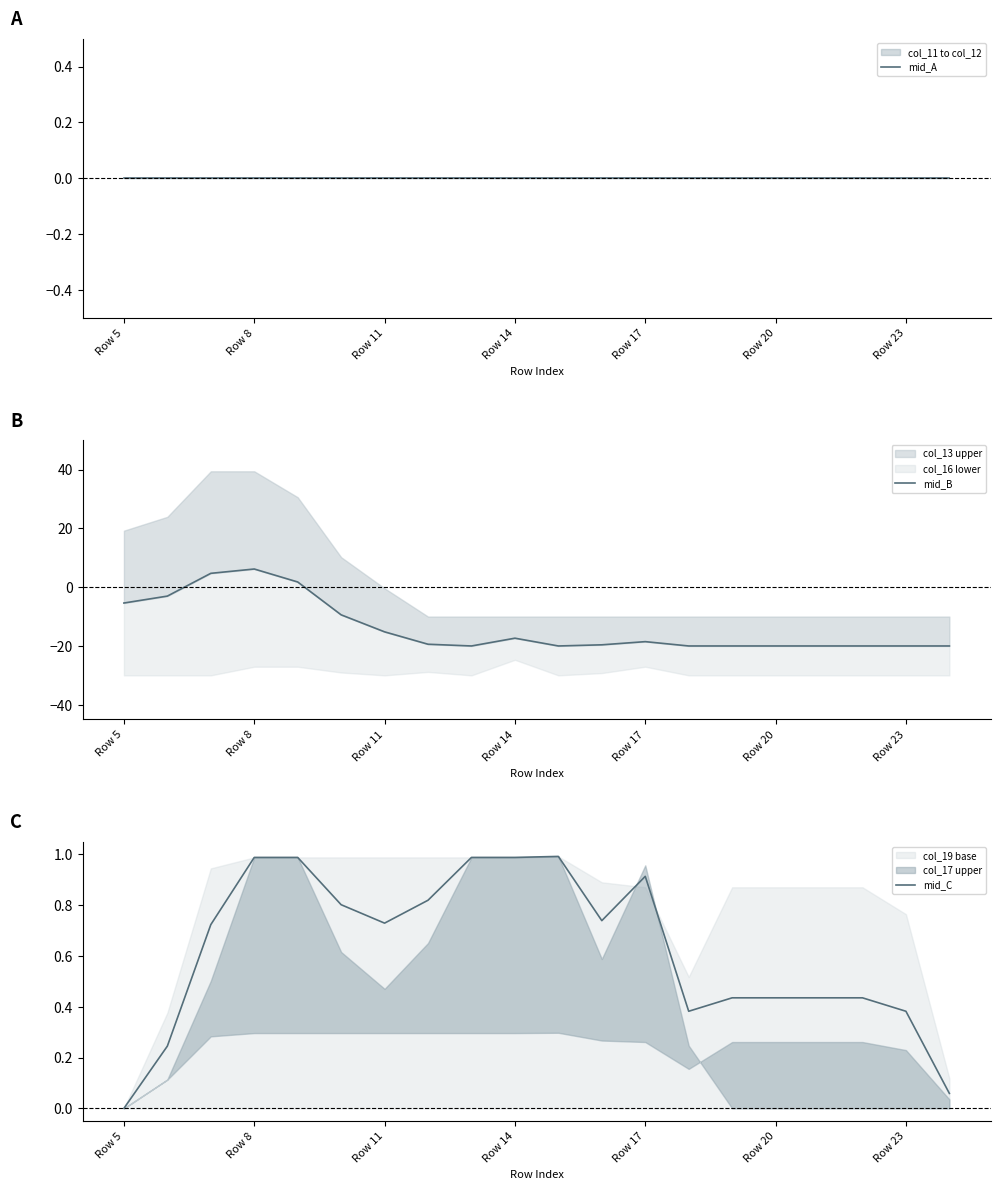

What is the maximum value shown in the chart?

6.2